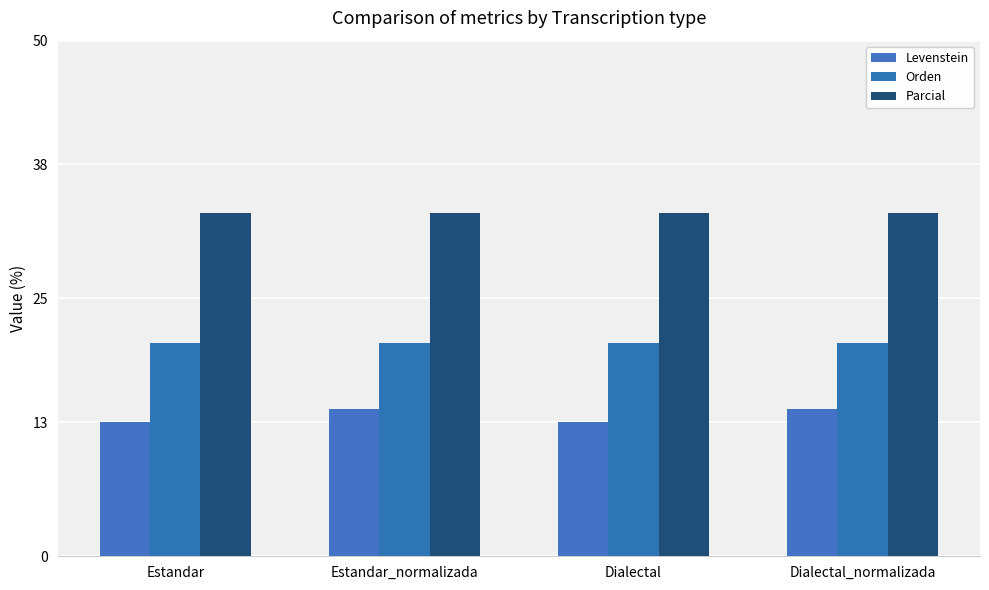

What is the average value of the Levenstein series?

13.7